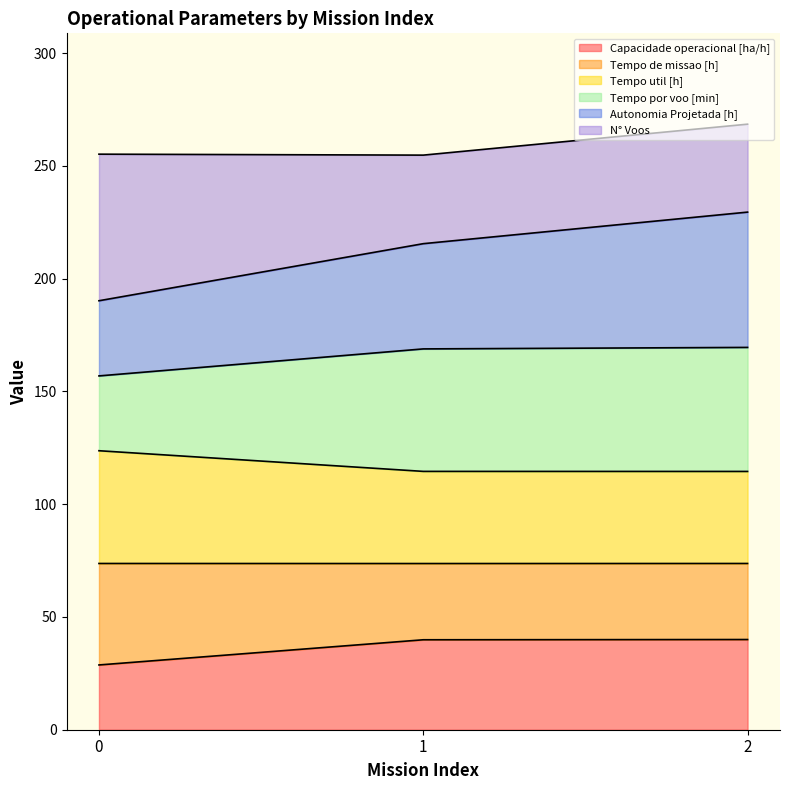

What is the maximum value for Capacidade operacional [ha/h]?

40.0